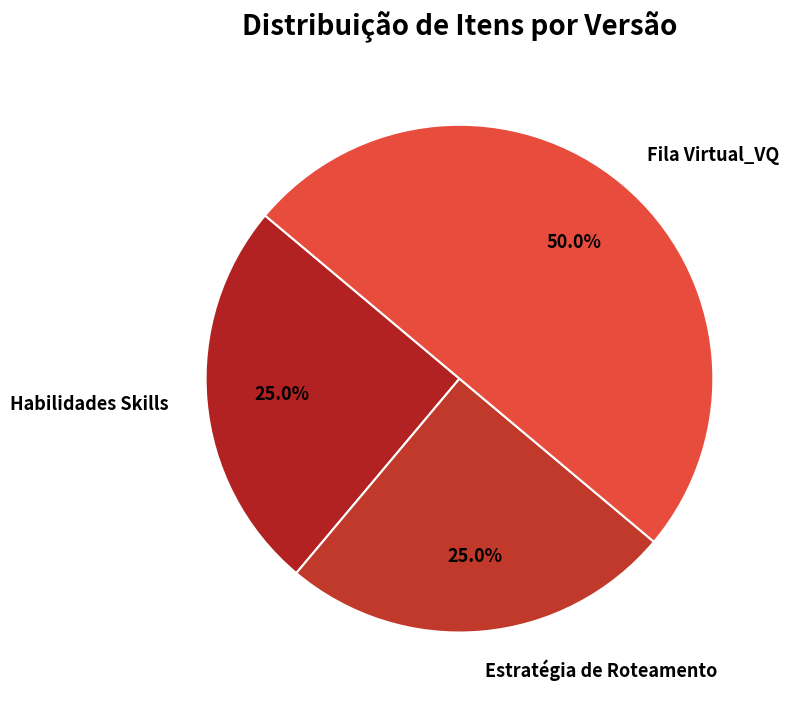

Between Estratégia de Roteamento and Fila Virtual_VQ, which is larger?

Fila Virtual_VQ